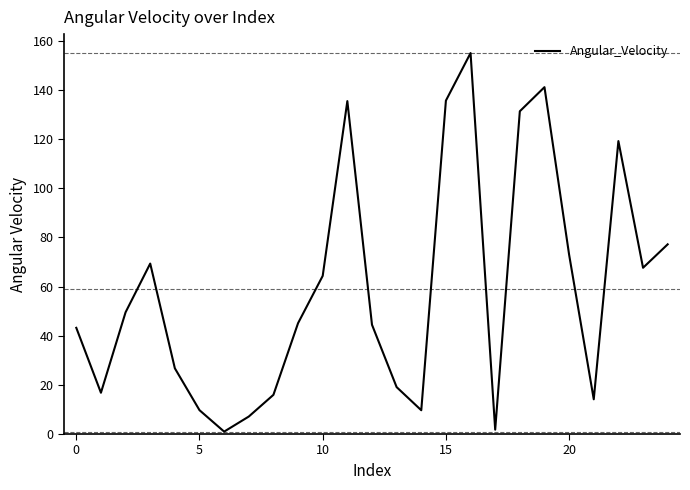

What is the difference between the maximum and minimum values?

154.0